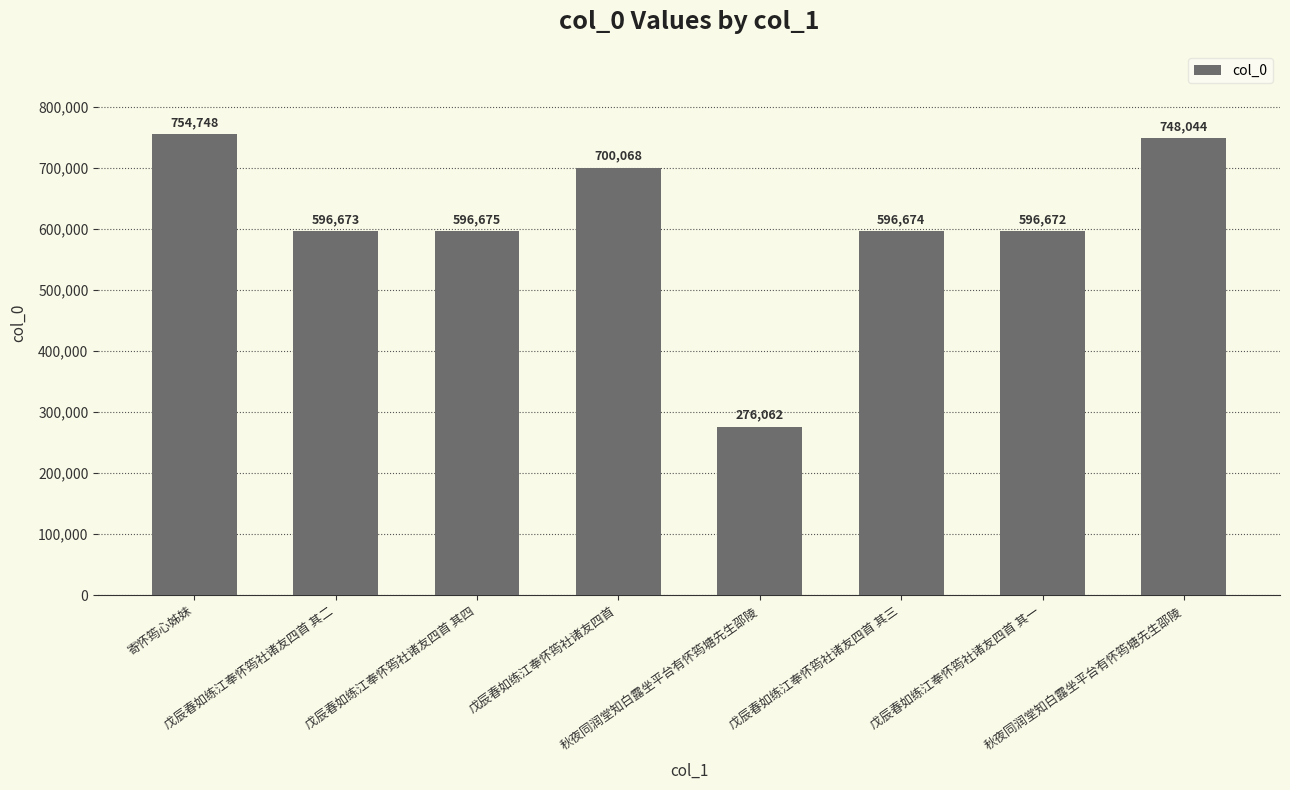

How many categories are shown in the chart?

8